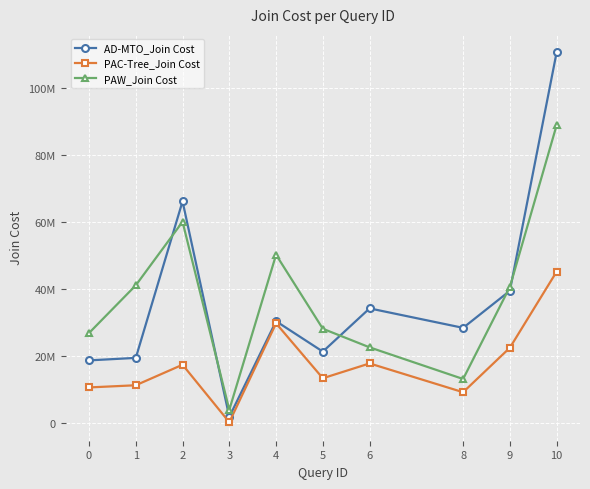

Reading right to left, what are all the values shown in this chart?

AD-MTO_Join Cost: 110748716	39464235	28388145	34209965	21287286	30369222	1777795	66216393	19411002	18663000
PAC-Tree_Join Cost: 45187000	22442609	9143296	17755668	13322622	29734803	173677	17364706	11225981	10576677
PAW_Join Cost: 88991985	40625612	13099713	22560983	28118154	50243807	3896176	60103999	41110122	26843596